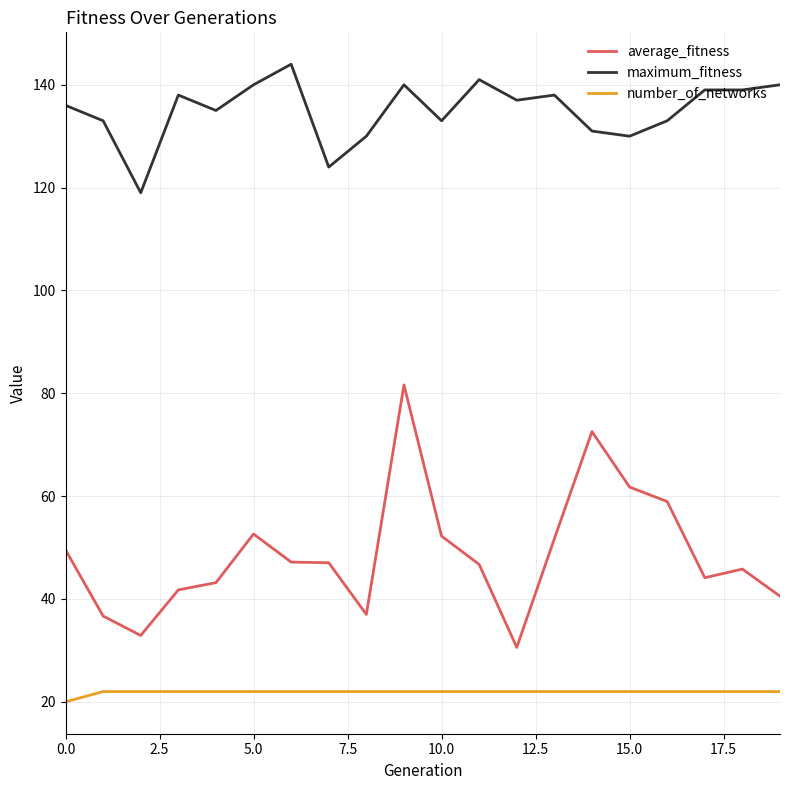

What is the sum of all number_of_networks values?

438.0